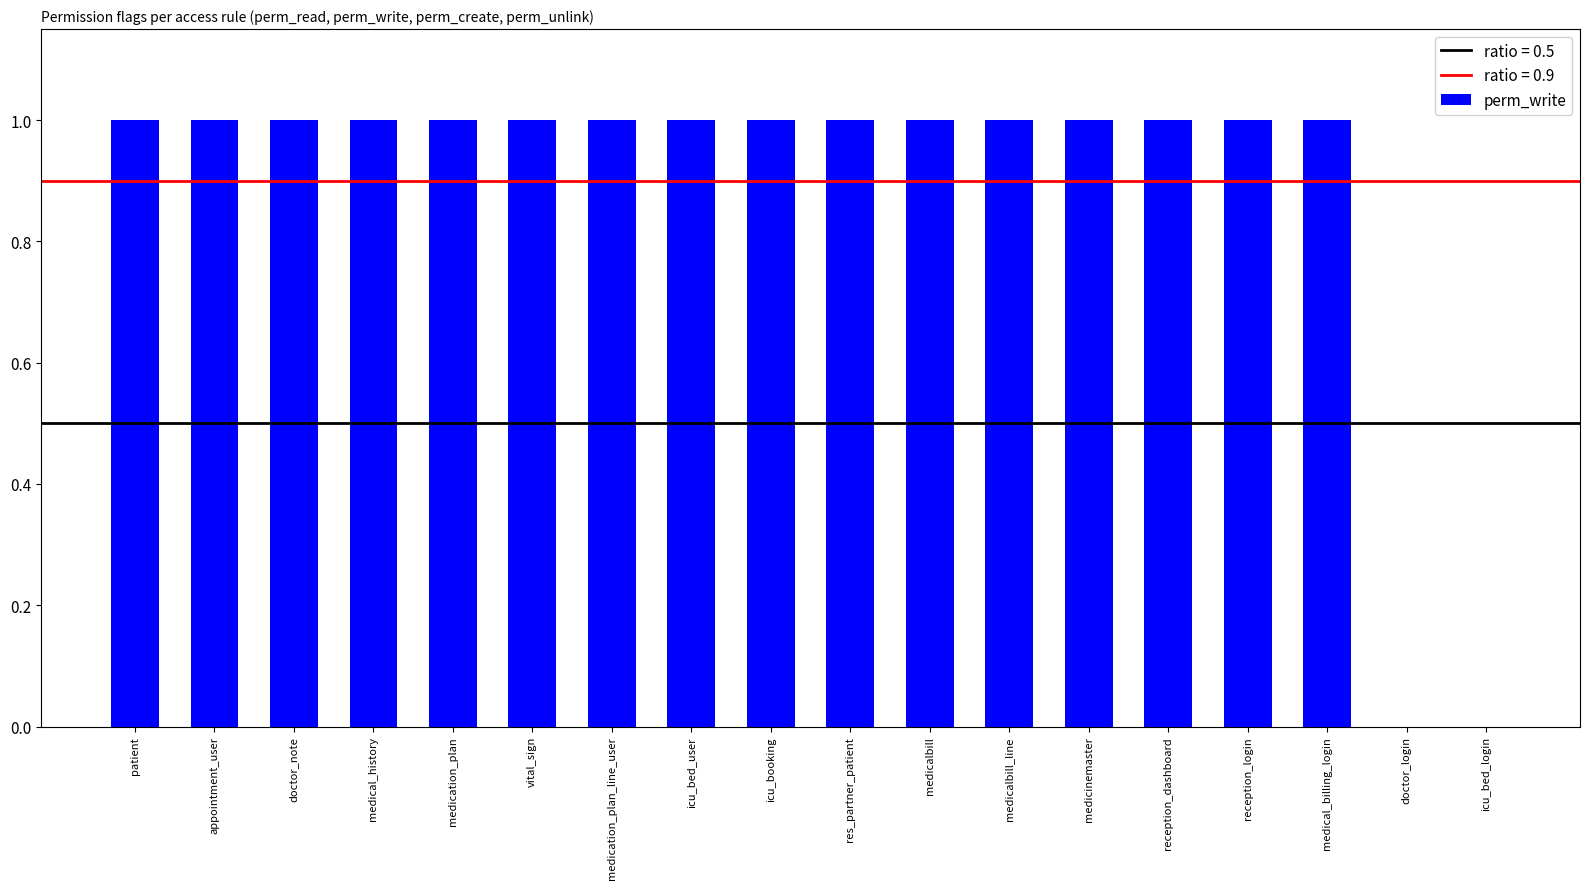

What is the ratio of the value at reception_dashboard to the value at medicalbill?

1.0